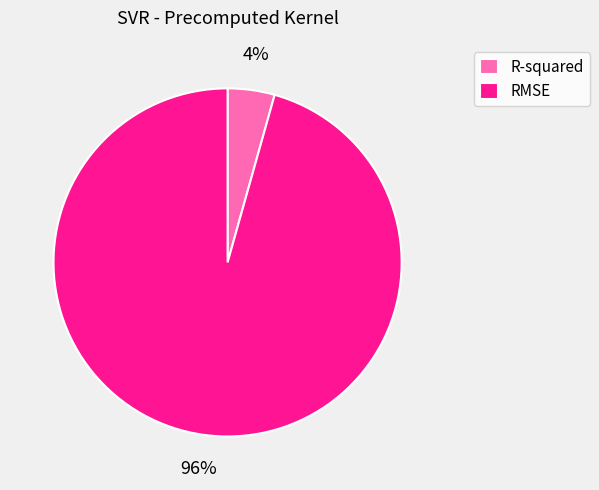

Which category accounts for the majority?

RMSE